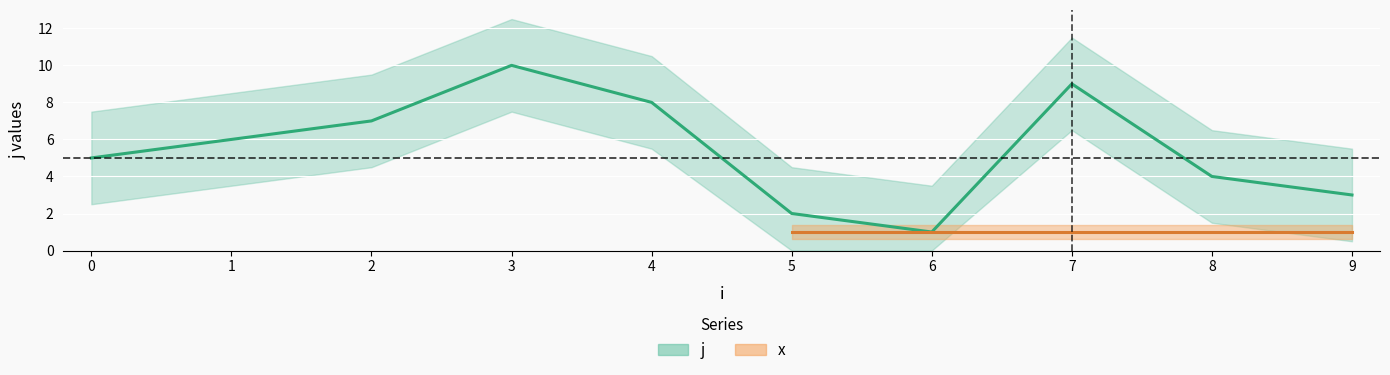

Read the value at 3.

10